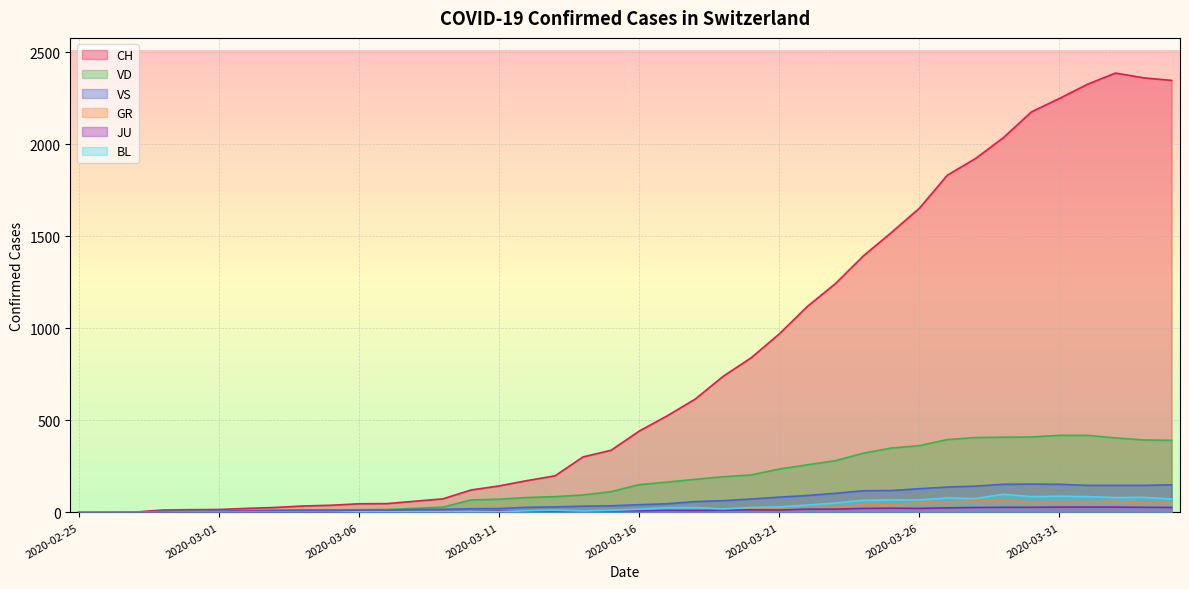

Reading right to left, what are all the values shown in this chart?

CH: 2348	2362	2388	2327	2250	2177	2037	1923	1833	1653	1521	1394	1243	1119	970	841	740	616	525	442	338	302	199	173	144	122	74	61	48	47	39	35	27	22	16	15	13	2	1	0
VD: 392	394	405	419	419	410	409	407	396	363	350	322	281	259	236	204	194	180	165	151	113	95	86	81	72	68	29	22	16	15	14	11	8	6	4	4	4	0	0	0
VS: 150	147	147	147	153	154	153	143	138	129	119	118	104	92	83	73	64	59	47	42	36	34	30	28	21	20	17	16	12	12	11	13	12	10	7	6	6	0	0	0
GR: 52	51	60	59	58	58	63	63	58	52	45	43	29	27	24	24	18	13	9	9	0	6	0	0	0	0	0	0	0	0	0	0	0	0	0	0	0	0	0	0
JU: 27	28	29	29	29	28	28	27	25	22	23	22	18	18	13	14	12	11	11	9	9	8	8	6	6	5	5	5	5	5	2	1	1	1	1	1	1	1	0	0
BL: 73	82	81	86	88	86	99	75	79	68	68	66	51	40	30	27	19	27	26	17	12	8	12	9	3	5	4	4	4	4	1	1	1	1	1	1	0	0	0	0